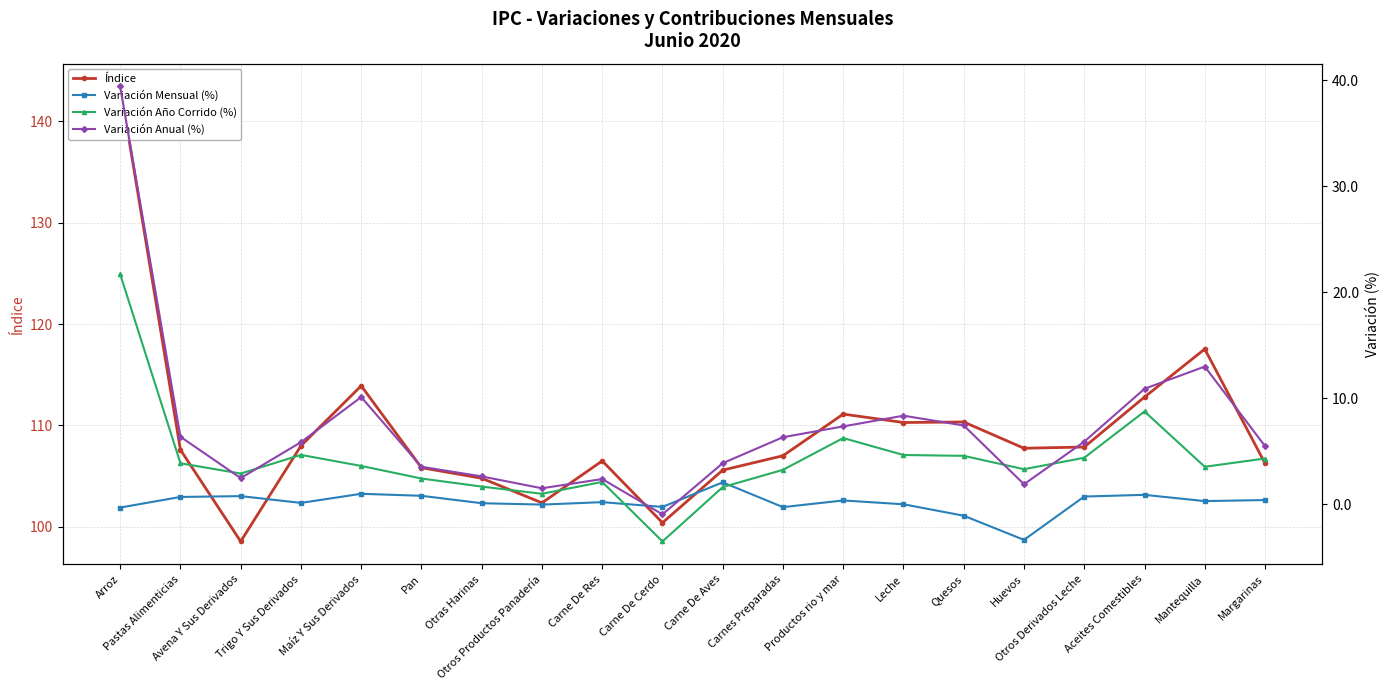

Does the chart have visible grid lines?

Yes